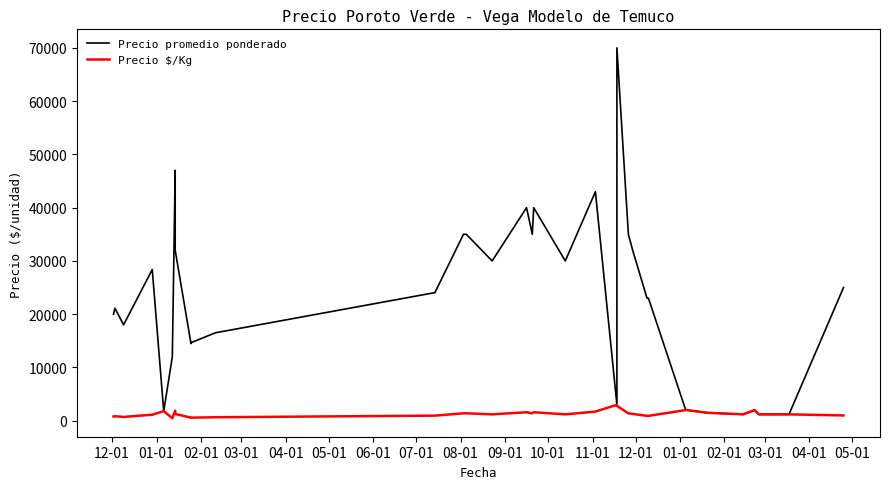

Reading left to right, what are all the values shown in this chart?

Precio promedio ponderado: 20000	21130	18000	28388	1800	1800	12000	47000	32000	14490	14646	16514	24000	24000	35000	35000	30000	40000	35000	40000	30000	43000	3000	70000	35000	32000	23000	23000	2000	2000	1500	1200	1200	2000	2000	1200	1200	1200	1200	25000
Precio $/Kg: 800	845	720	1136	1800	1800	480	1880	1280	580	586	661	960	960	1400	1400	1200	1600	1400	1600	1200	1720	3000	2800	1400	1280	920	920	2000	2000	1500	1200	1200	2000	2000	1200	1200	1200	1200	1000